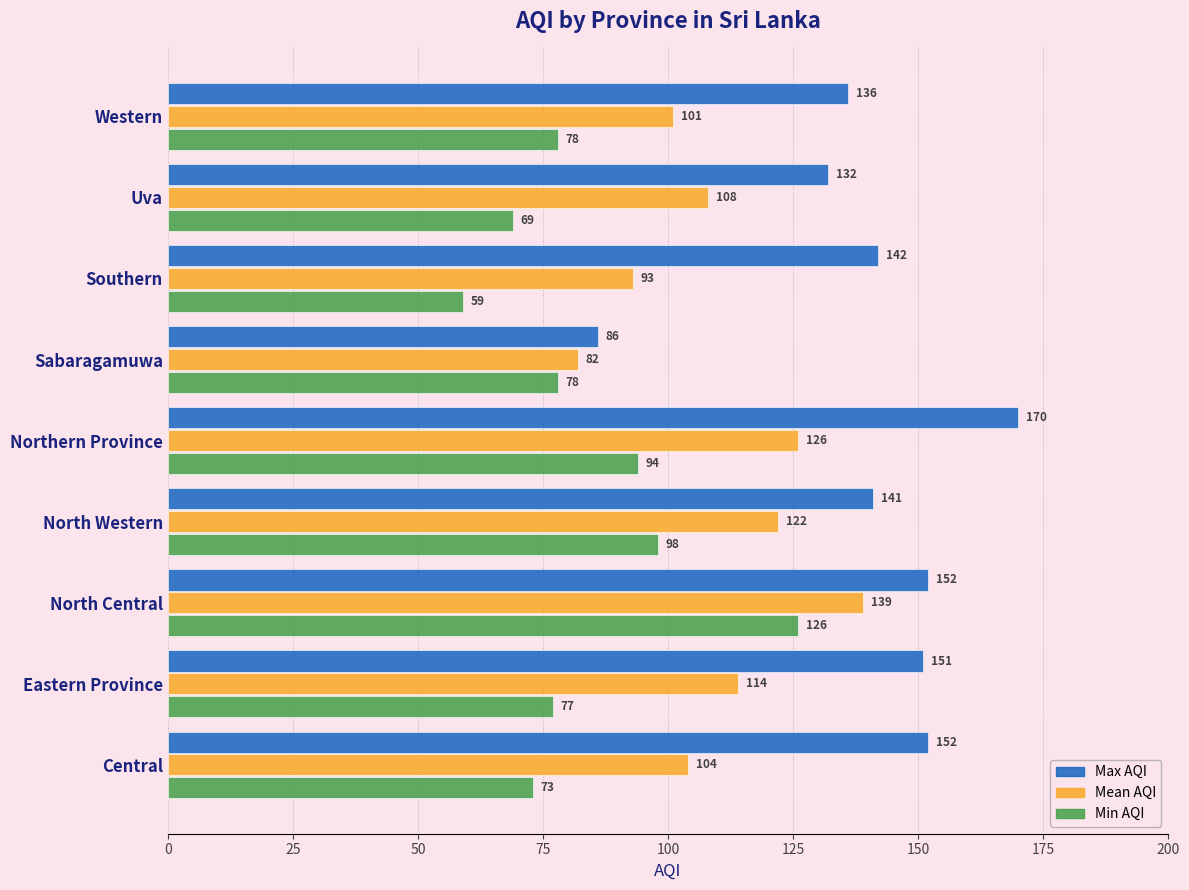

List the series in order of their overall mean, lowest first.

Min AQI, Mean AQI, Max AQI